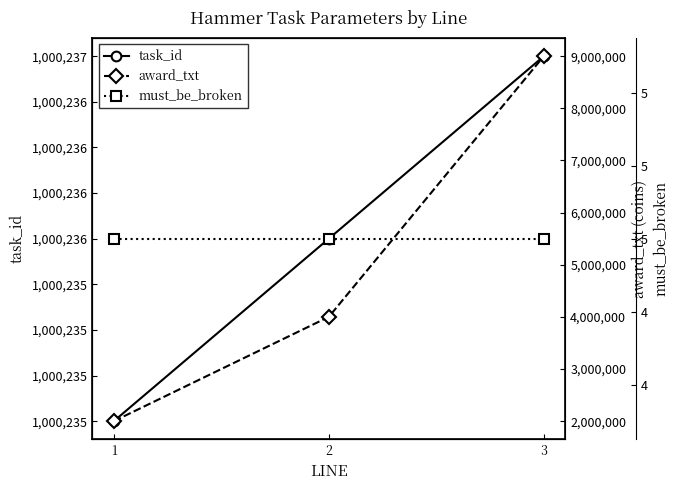

What is the difference between the highest and lowest values at 3?

8999995